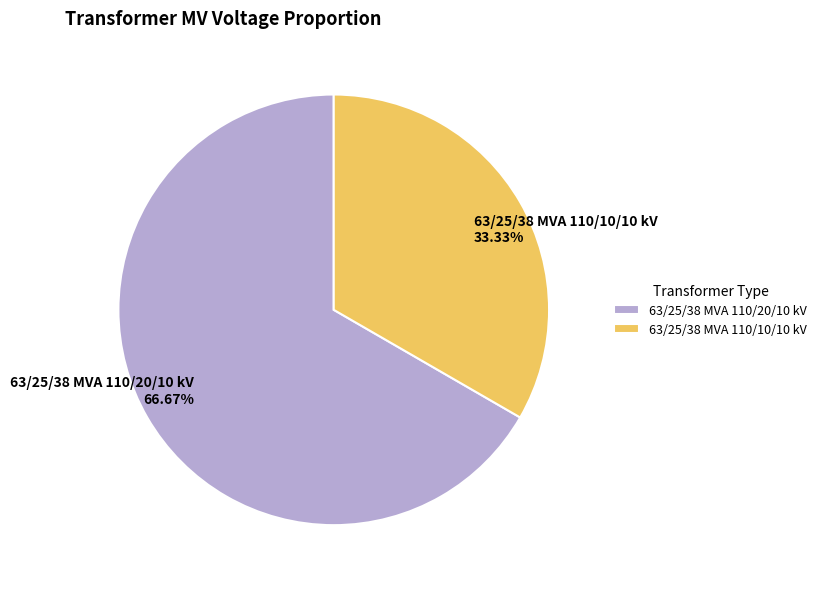

Approximately how many times larger is the value at 63/25/38 MVA 110/20/10 kV compared to 63/25/38 MVA 110/10/10 kV?

2.0